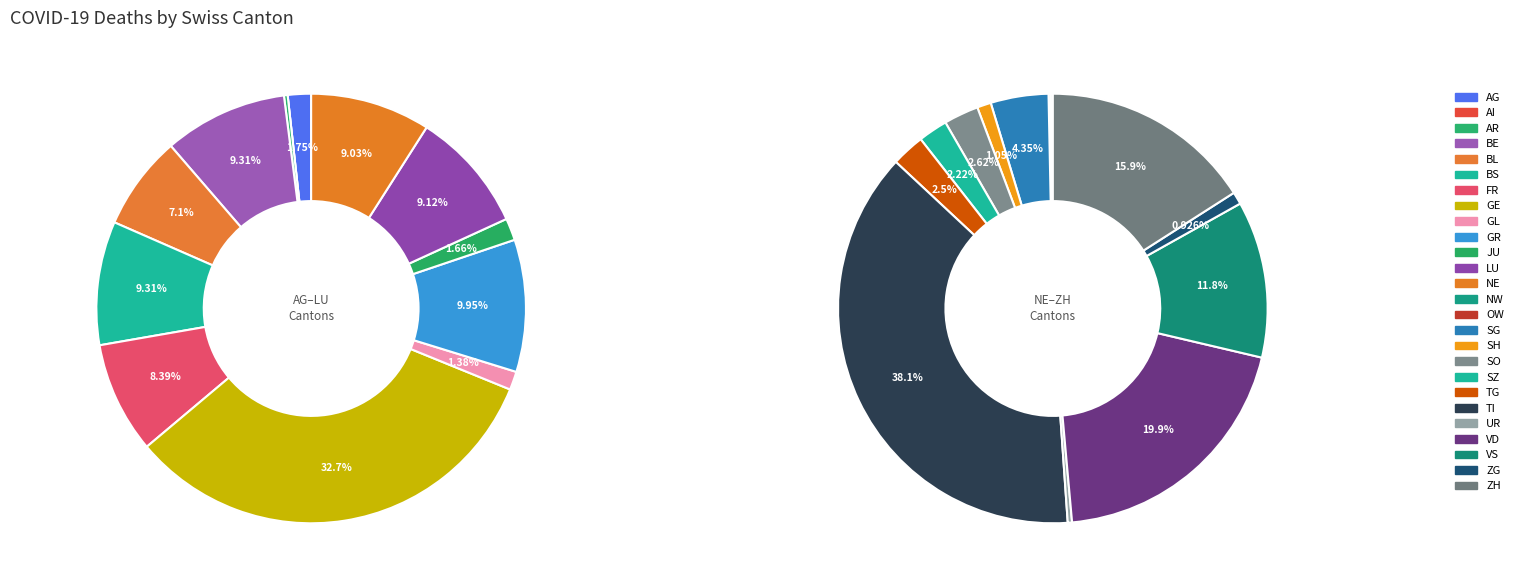

Which slice is the smallest?

AI